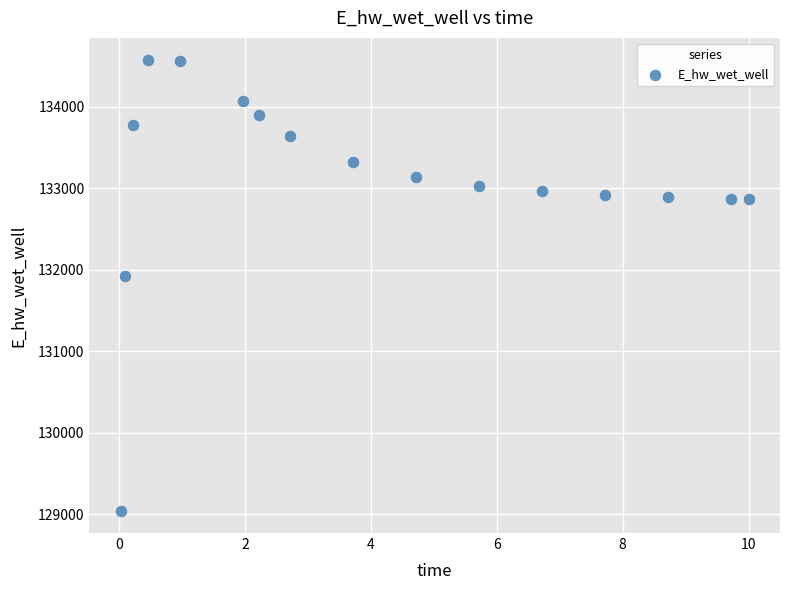

What Y value in the scatter plot is closest to 131806?

131926.3